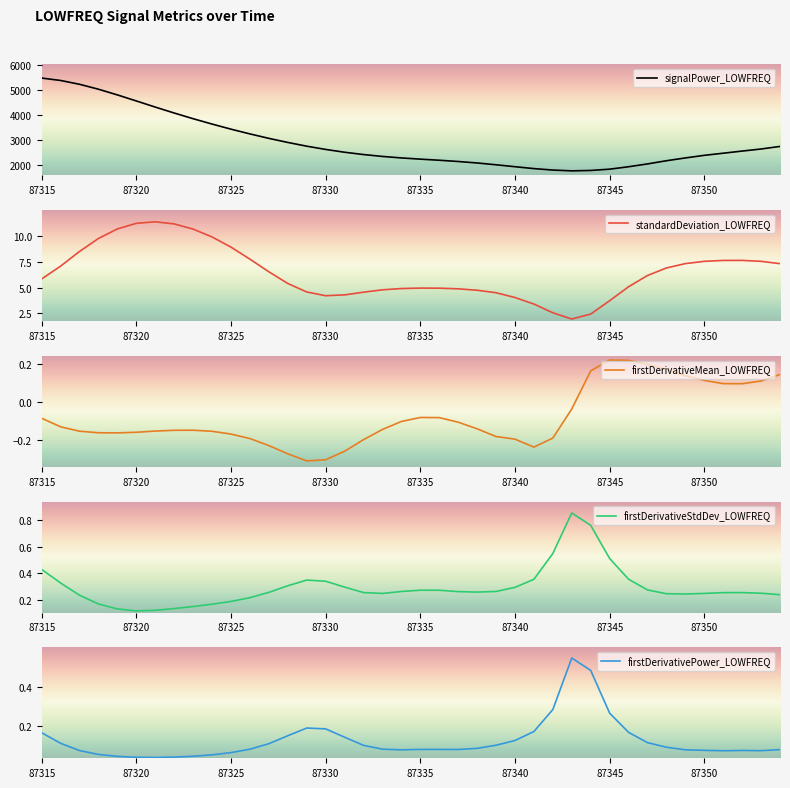

In firstDerivativeStdDev_LOWFREQ, how many points are lower than both neighbors (excluding endpoints)?

4